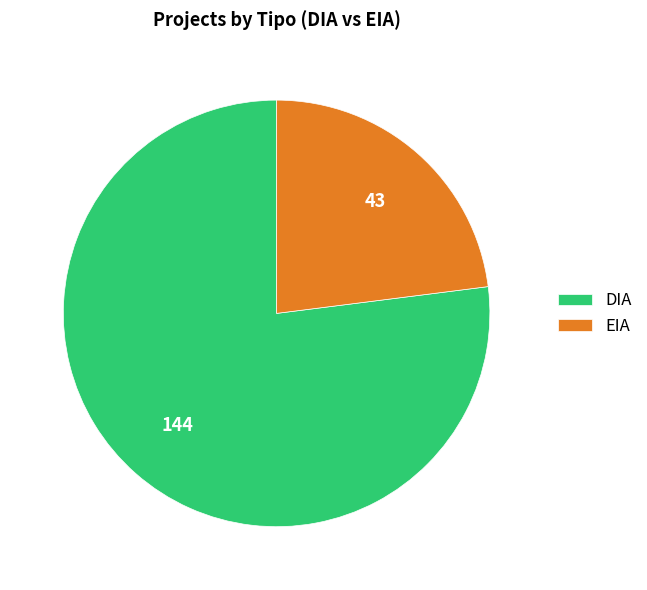

Between EIA and DIA, which is larger?

DIA